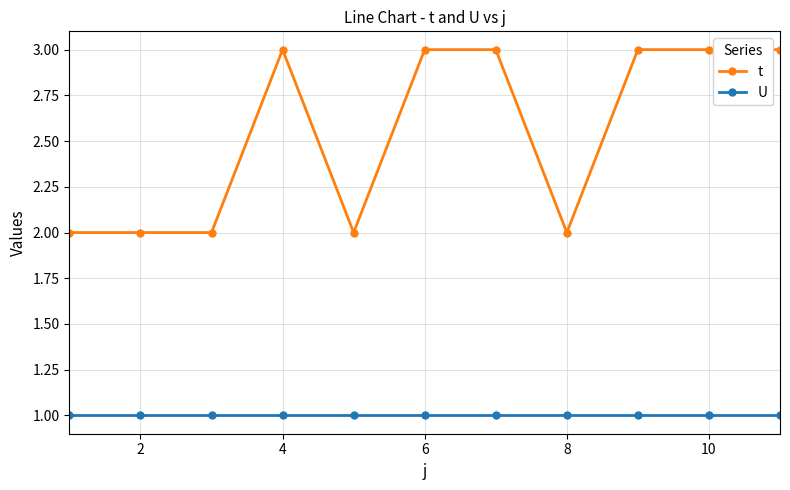

What is the minimum value shown in the chart?

1